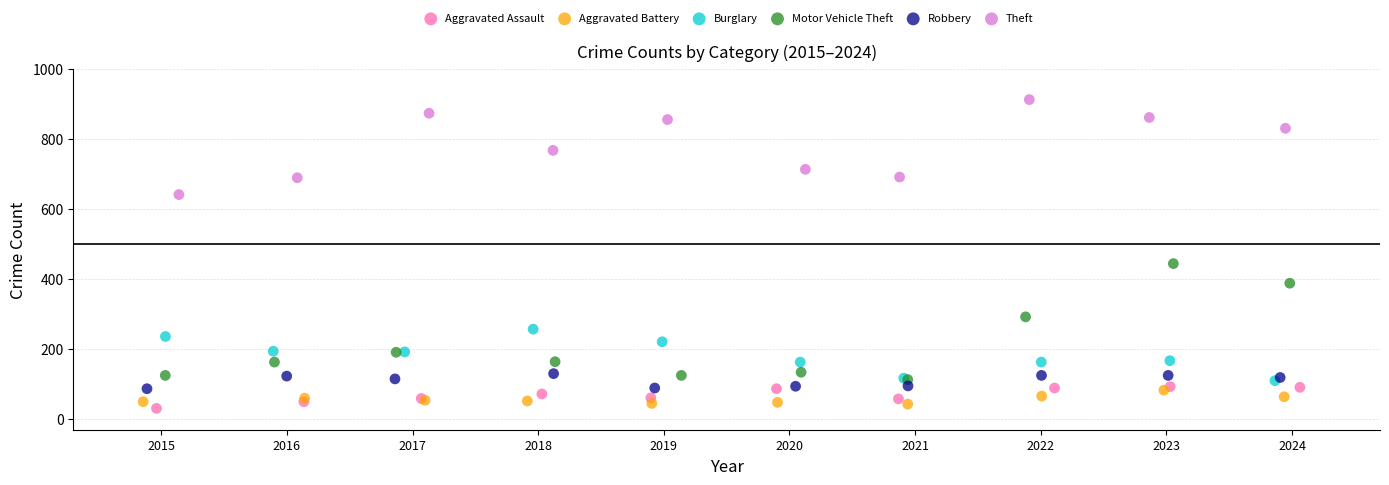

Which series has the largest Y range (max minus min)?

Motor Vehicle Theft